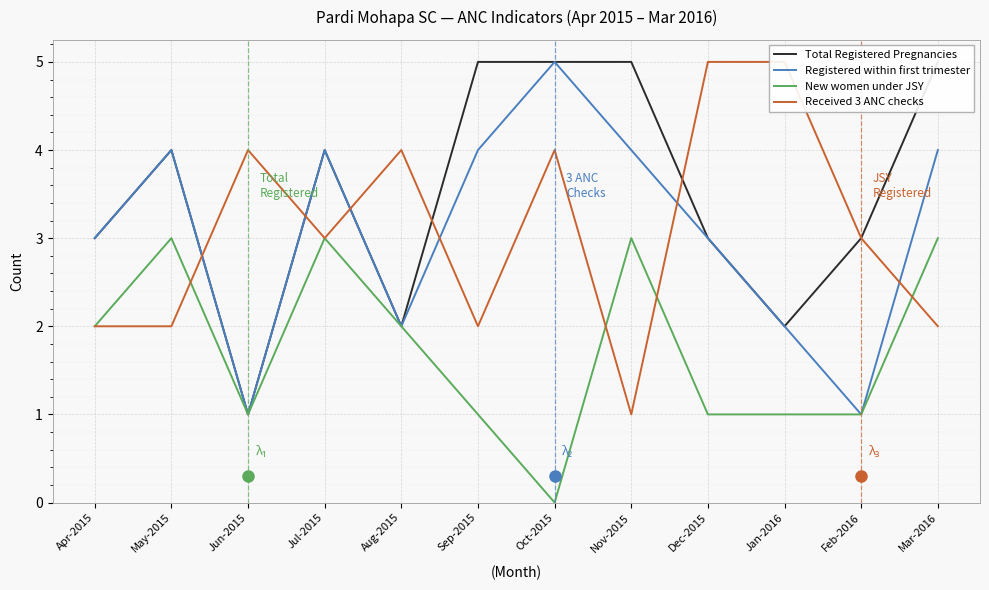

What is the label of the 2nd point from the left?

May-2015